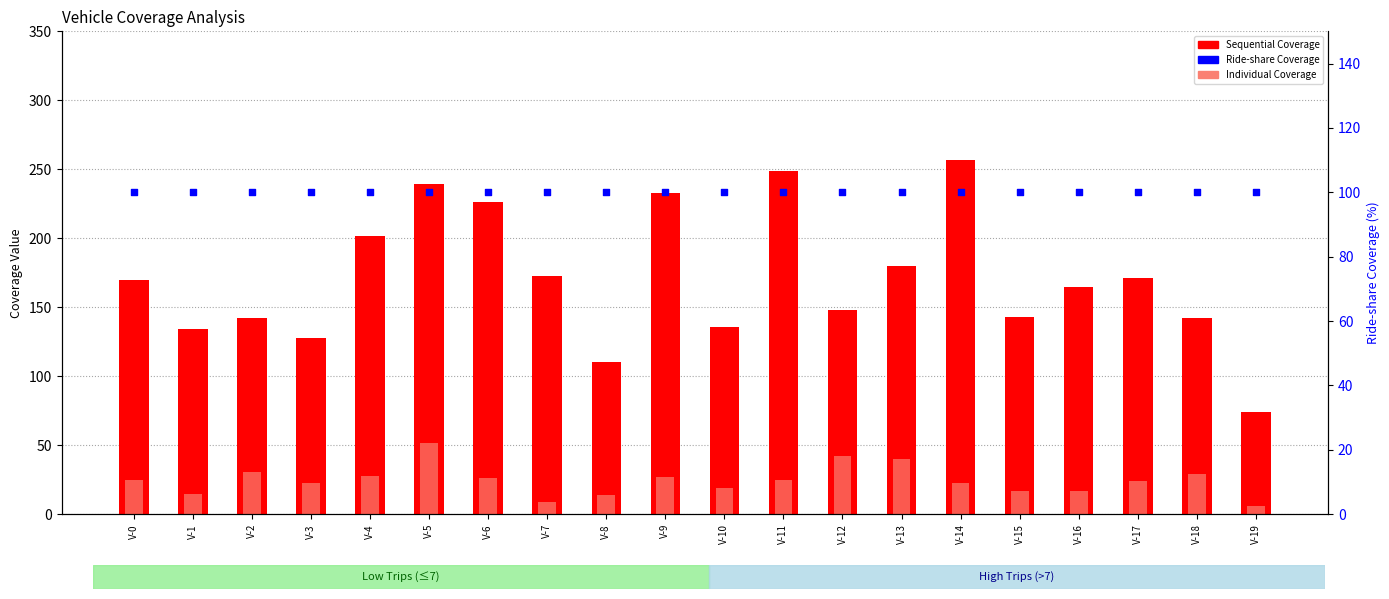

At which category is the sum across all series the highest?

V-5